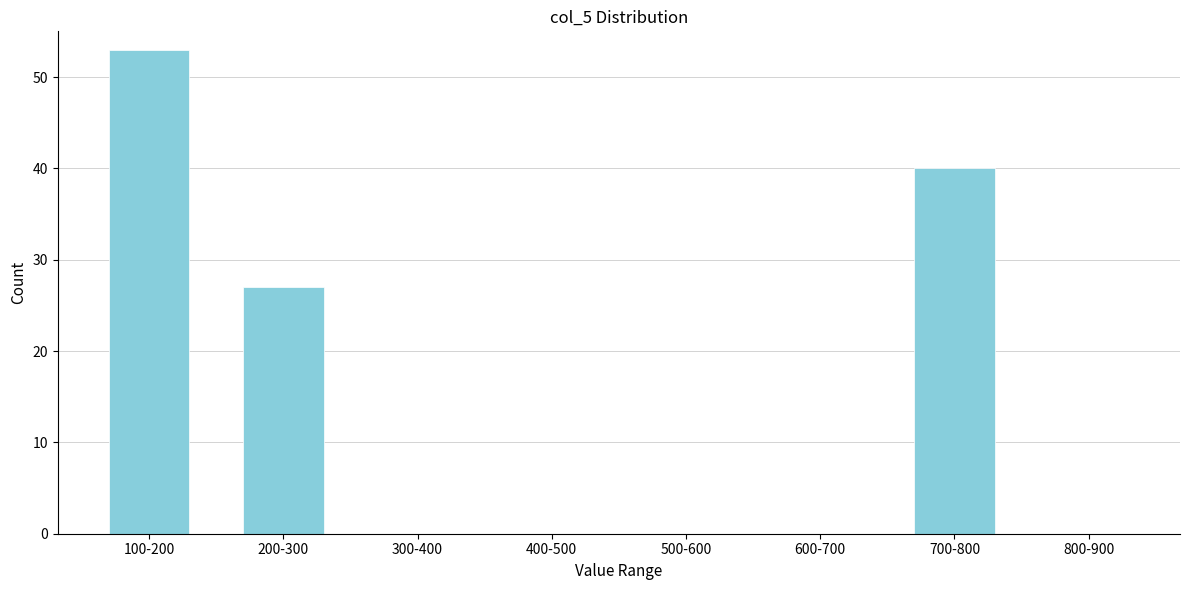

Reading right to left, transcribe all the data shown in this chart.

800-900=0	700-800=40	600-700=0	500-600=0	400-500=0	300-400=0	200-300=27	100-200=53